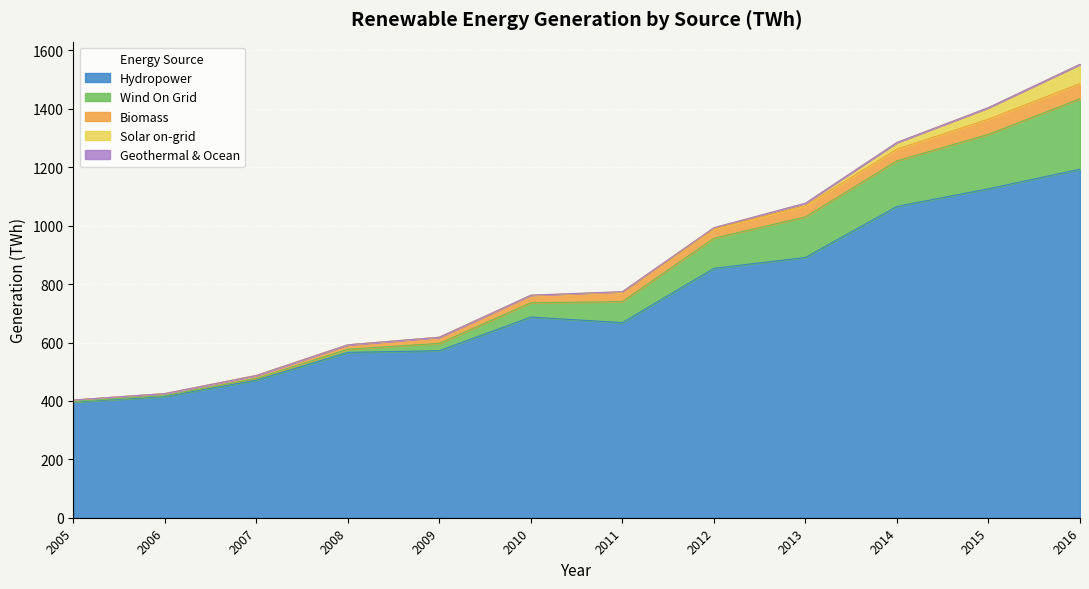

What is the difference between the second highest and minimum values in the Wind On Grid series?

184.3